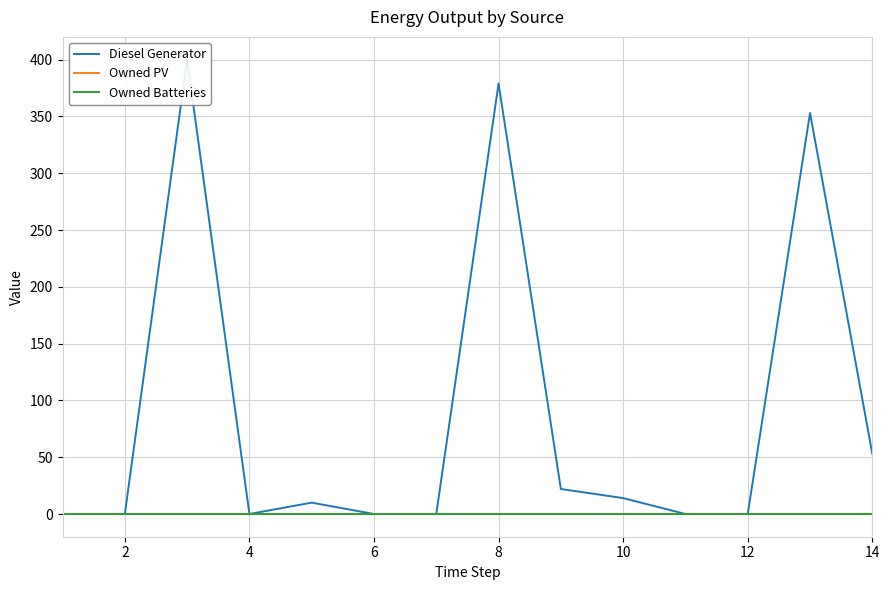

At how many categories does at least one series exceed 217?

3